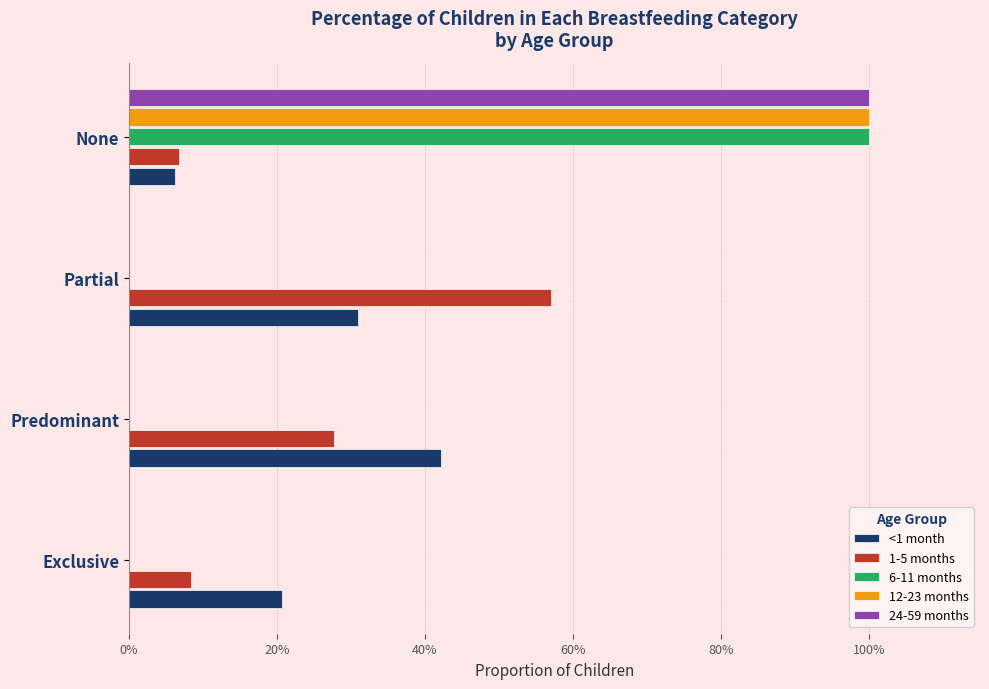

Reading left to right, list all the values displayed in this chart.

<1 month: 0.2	0.4	0.3	0.1
1-5 months: 0.1	0.3	0.6	0.1
6-11 months: 0.0	0.0	0.0	1.0
12-23 months: 0.0	0.0	0.0	1.0
24-59 months: 0.0	0.0	0.0	1.0